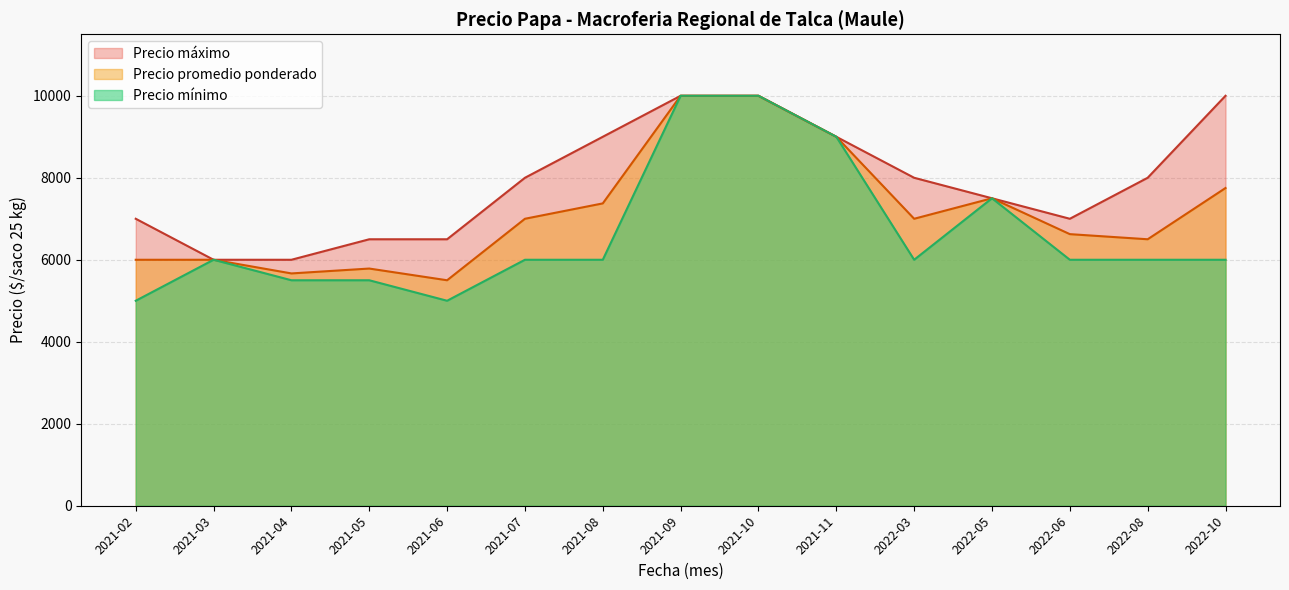

What is the total value across all series at 2021-08?

22375.0